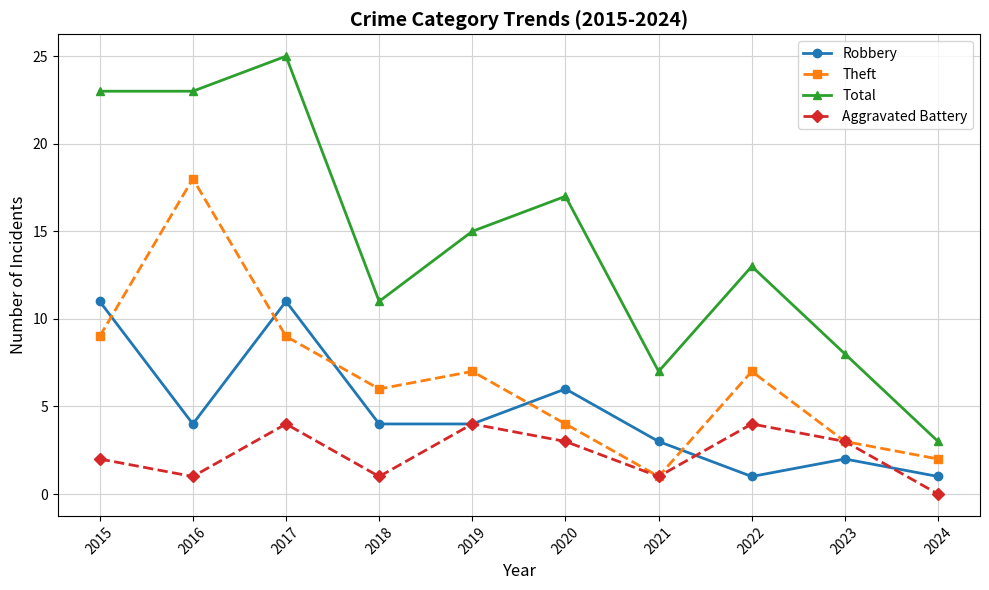

What is the difference between the maximum and second lowest values in the Robbery series?

10